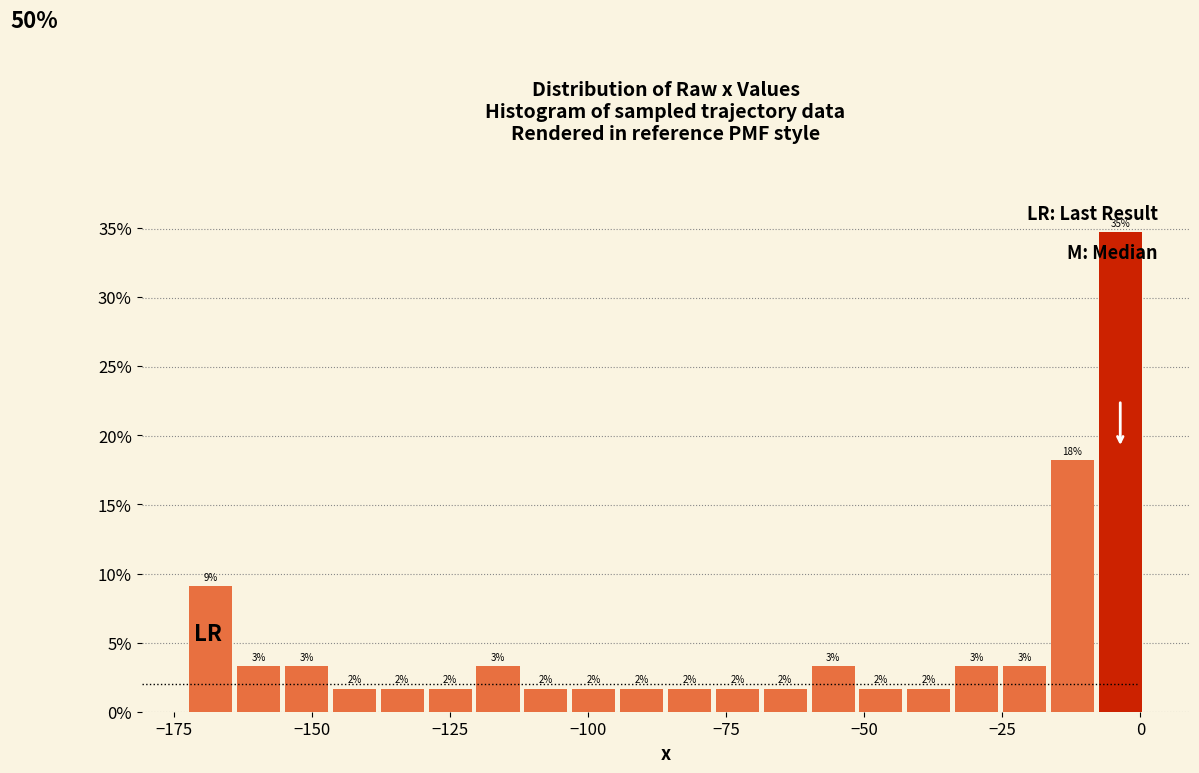

Around what value on the x-axis is the tallest bar? Give the approximate position of its centre, as read against the axis.

-5